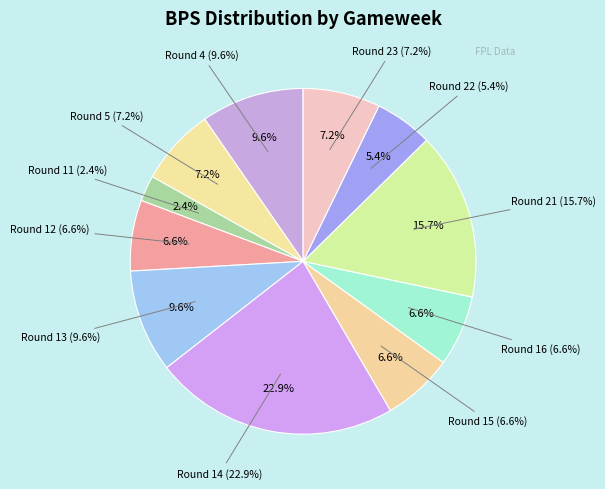

Does any single category account for the majority?

No